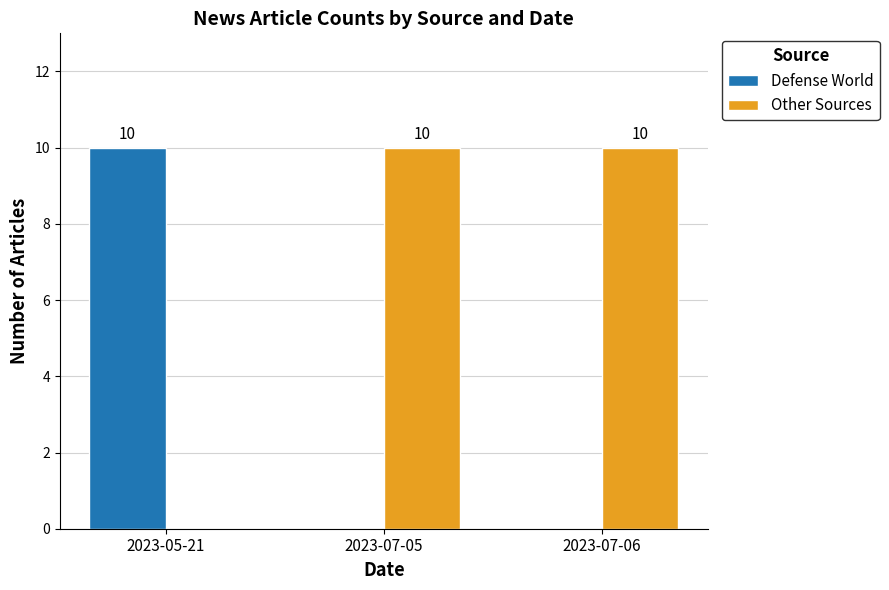

Count the number of categories in the chart.

3